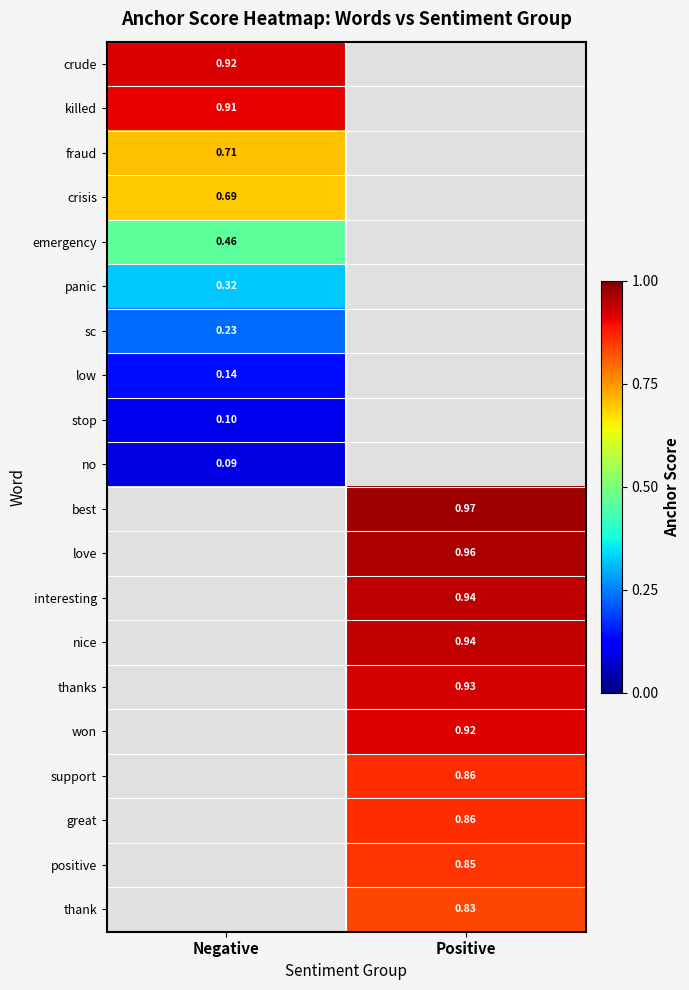

What is the minimum value shown in the chart?

0.1